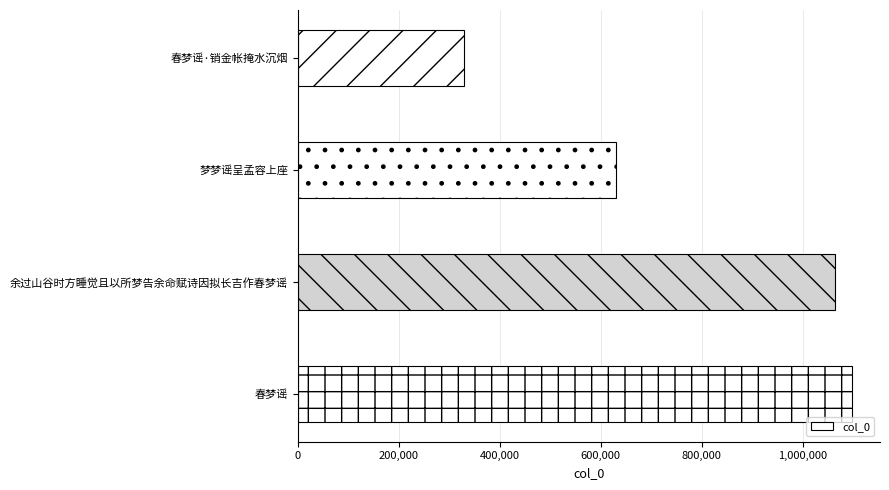

What is the change in value from 春梦谣·销金帐掩水沉烟 to 余过山谷时方睡觉且以所梦告余命赋诗因拟长吉作春梦谣?

+735316